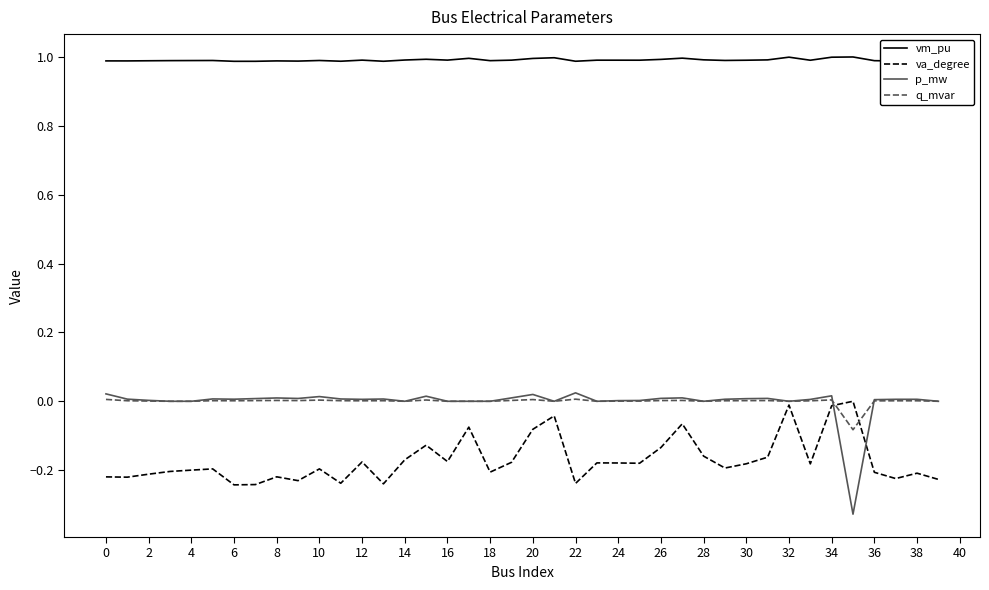

True or false: va_degree and vm_pu intersect in this chart.

False